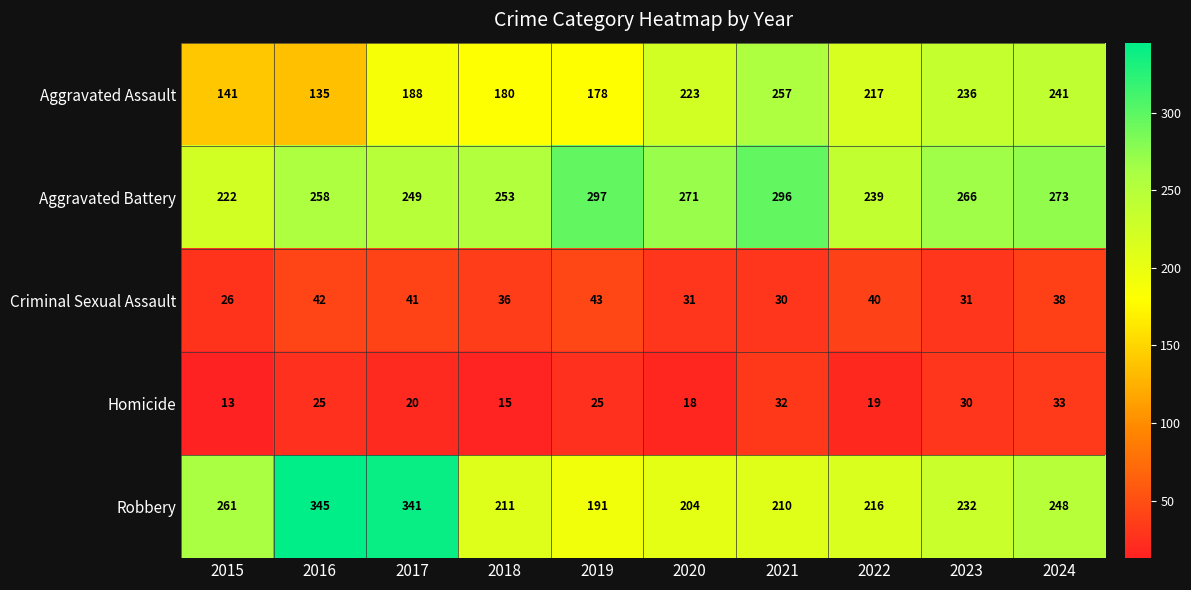

Read the Homicide value at 2023.

30